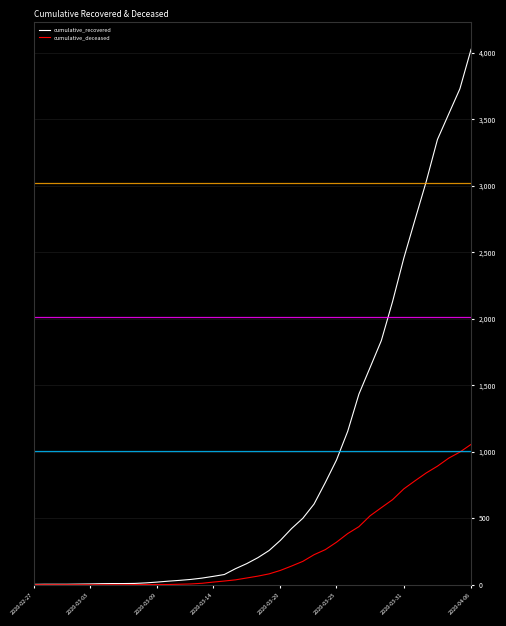

Rank the series by their maximum value, from highest to lowest.

cumulative_recovered, cumulative_deceased